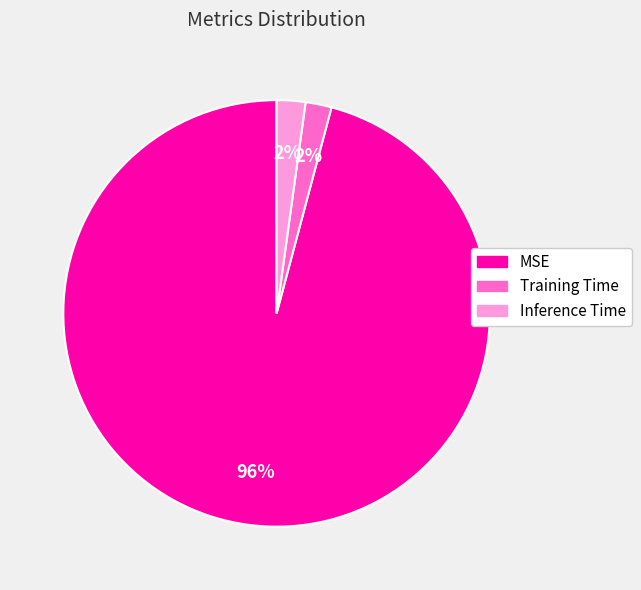

Combined, do Training Time and MSE account for over 50%?

Yes